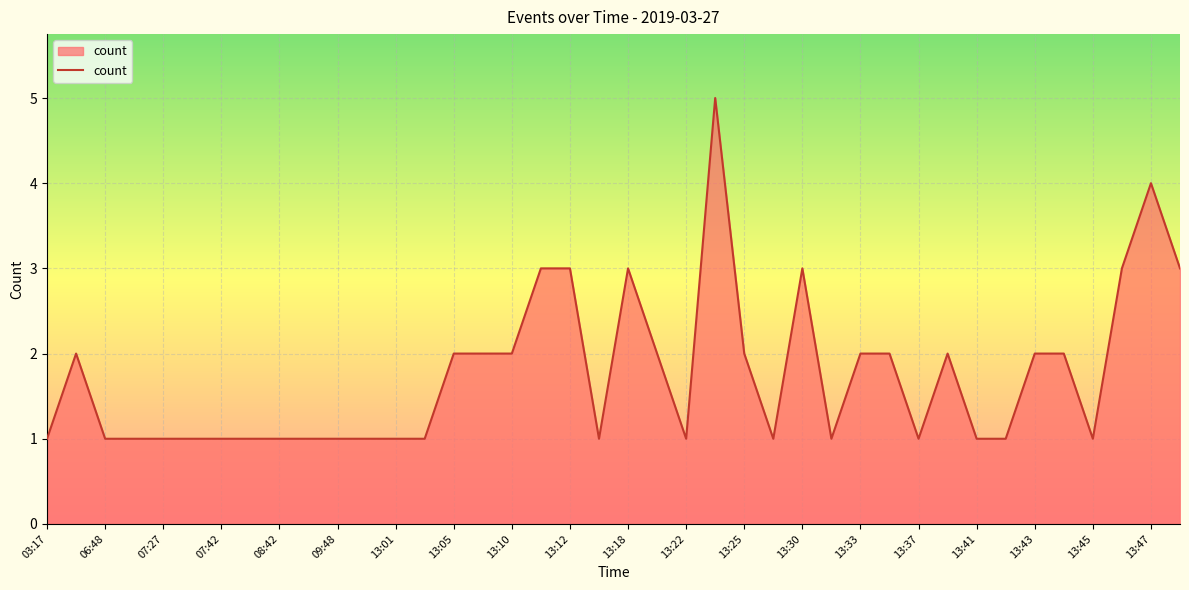

What is the maximum value shown in the chart?

5